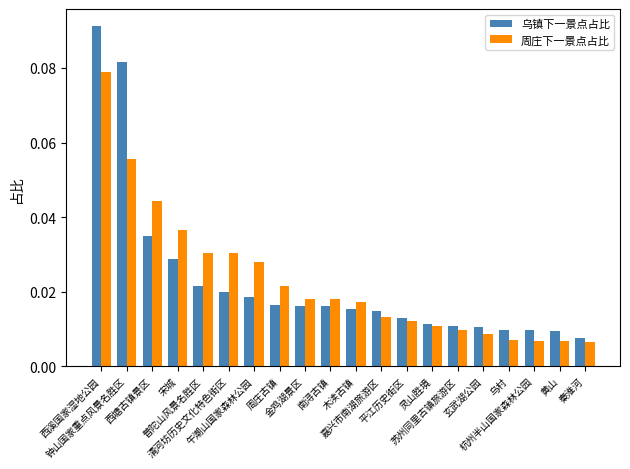

What position from the right is 杭州半山国家森林公园?

3